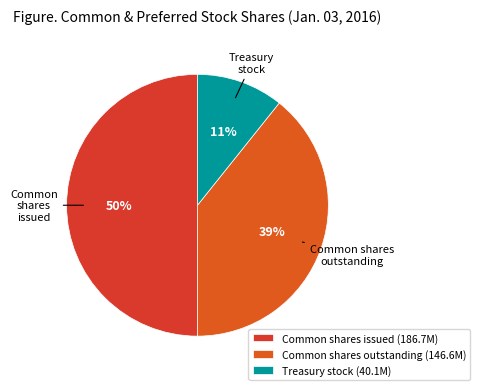

To the nearest percent, what is the average slice percentage?

33%